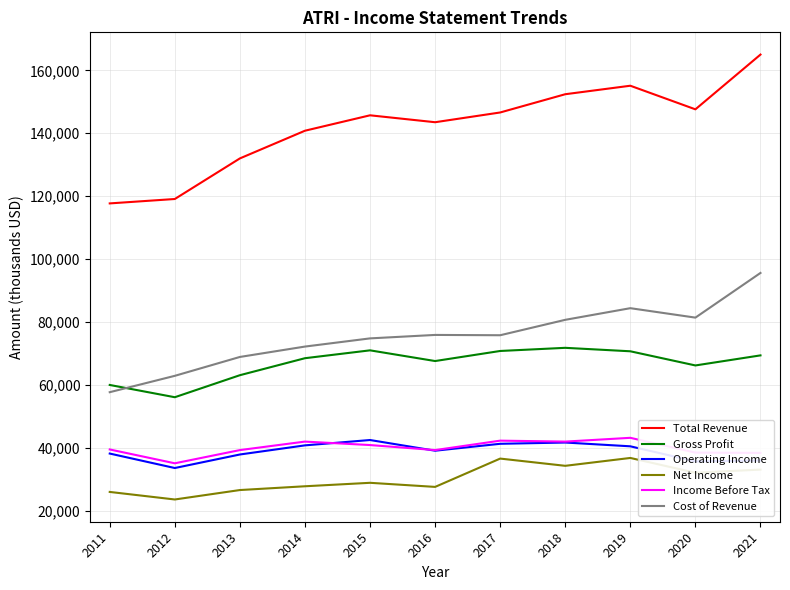

Is the value of Gross Profit at 2016 greater than the value of Income Before Tax at 2021?

Yes